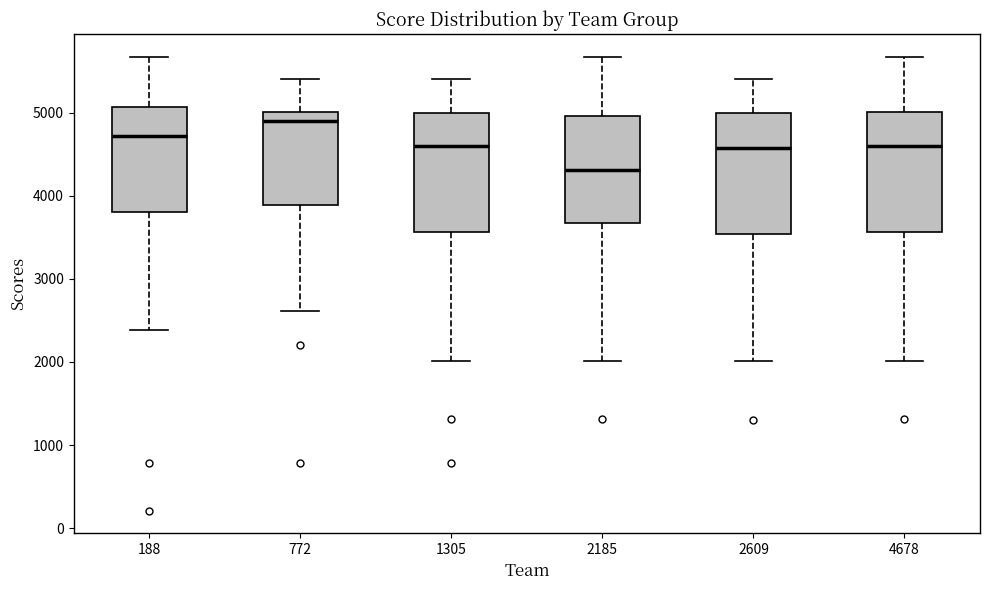

Reading left to right, read every box against the y-axis: the position of its median line, the range the box covers, and the ends of its whiskers. The values are not printed on the chart, so give them approximately, as read against the axis.

188: median 4700, box 3800 to 5100, whiskers 2400 to 5700
772: median 4900, box 3900 to 5000, whiskers 2600 to 5400
1305: median 4600, box 3600 to 5000, whiskers 2000 to 5400
2185: median 4300, box 3700 to 5000, whiskers 2000 to 5700
2609: median 4600, box 3500 to 5000, whiskers 2000 to 5400
4678: median 4600, box 3600 to 5000, whiskers 2000 to 5700